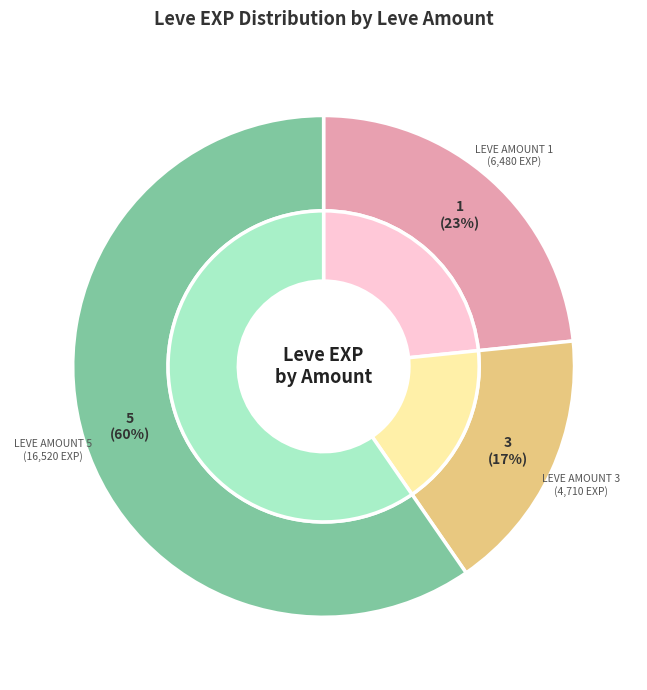

Does 1 (Days of Chunder) account for over 50% of the chart?

No